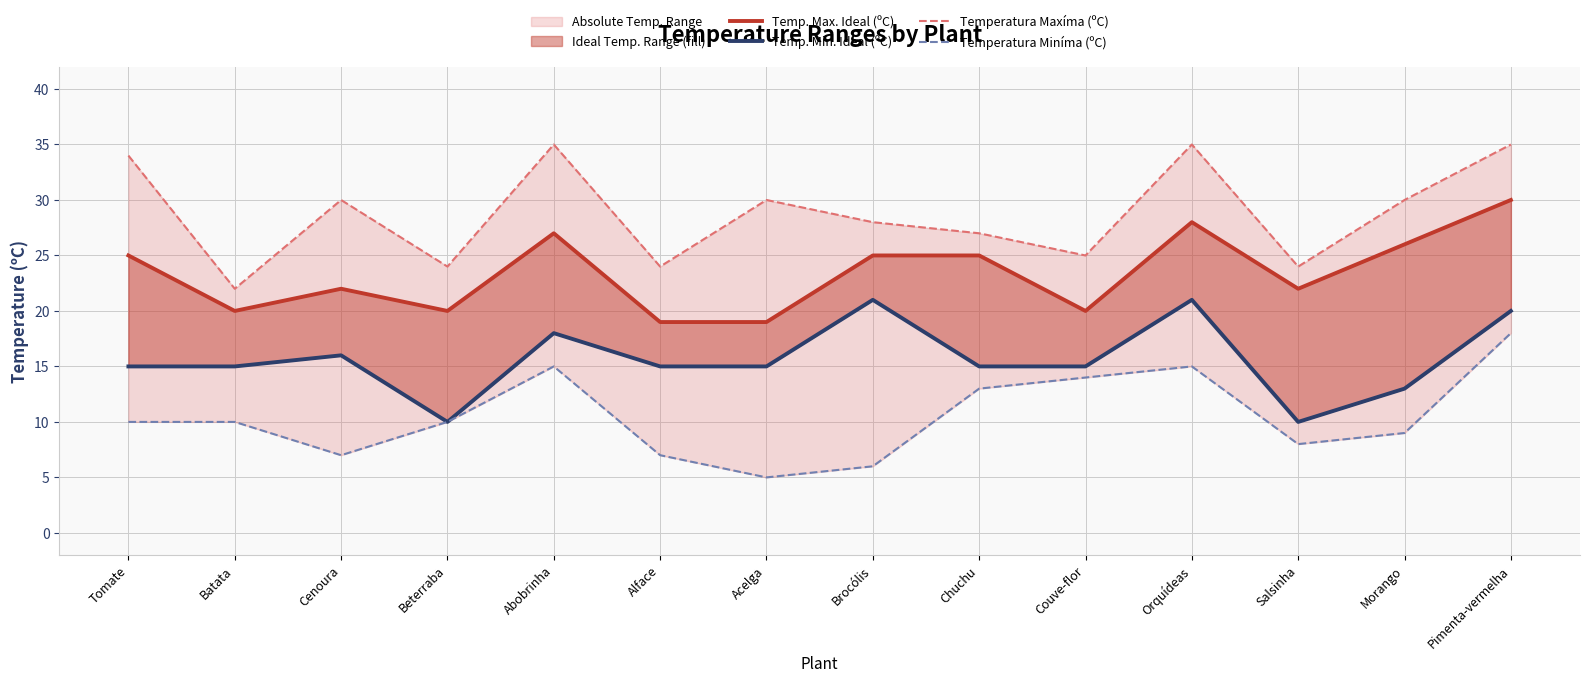

Between Cenoura and Beterraba, which series saw the biggest shift?

Temp. Min. Ideal (ºC)